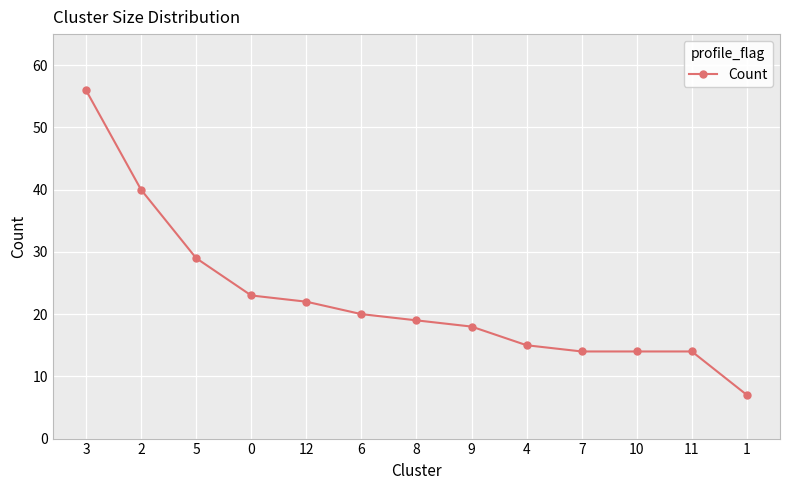

At which label is the value closest to 31?

5